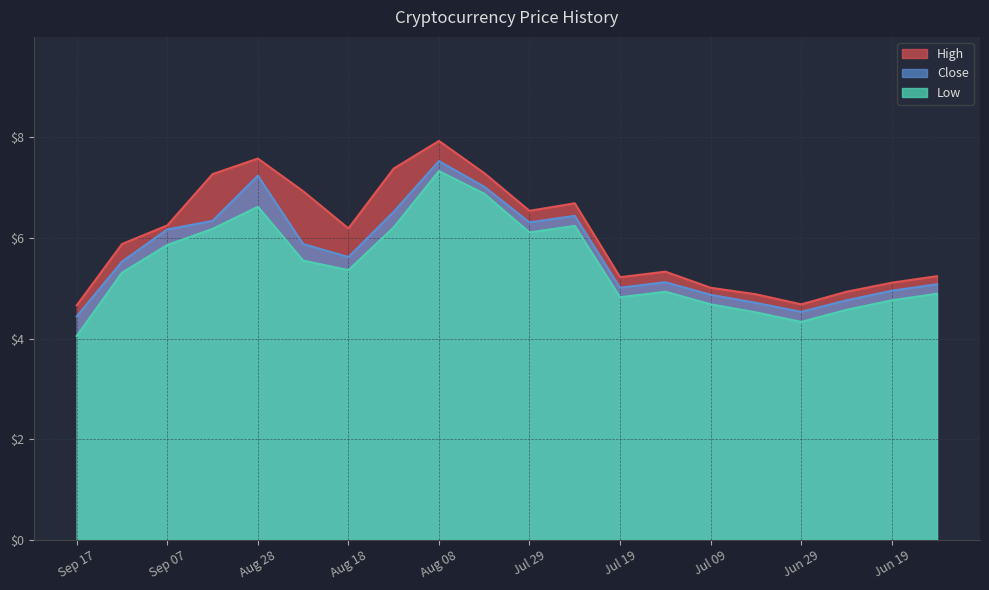

Which category has the lowest value in the High series?

Sep 17